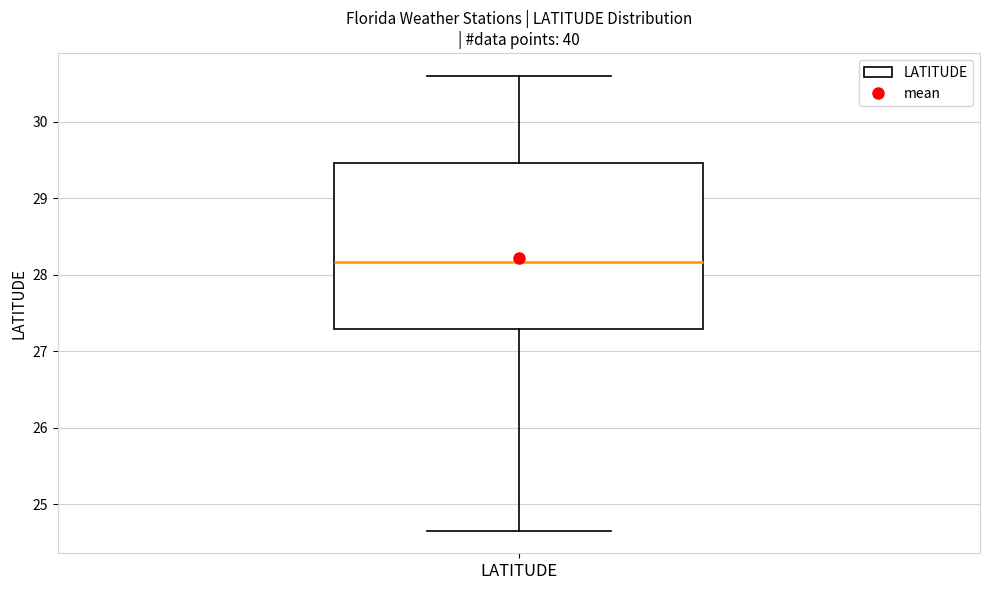

Read this box plot against the y-axis: the position of the median line, the range covered by the box, and the ends of both whiskers. The values are not printed on the chart, so give them approximately, as read against the axis.

median 28.2, box 27.3 to 29.5, whiskers 24.7 to 30.6